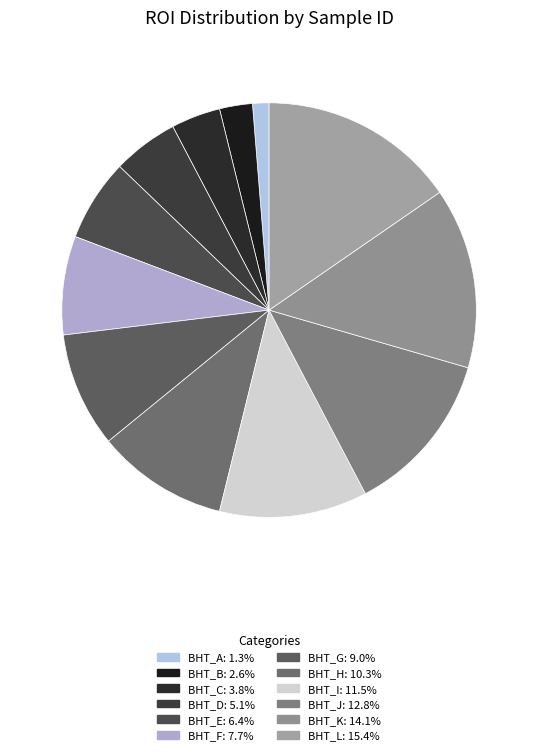

Combined, do BHT_A and BHT_D account for over 50%?

No